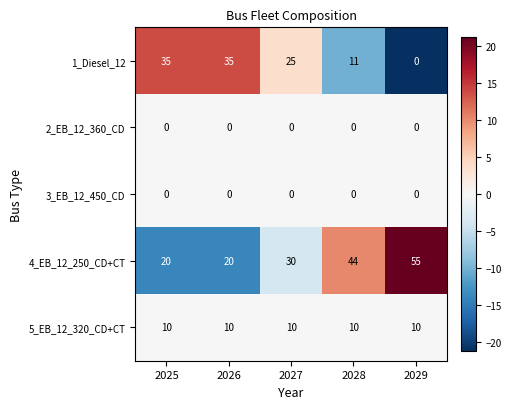

Reading left to right, extract all data points from this chart.

1_Diesel_12: 35	35	25	11	0
2_EB_12_360_CD: 0	0	0	0	0
3_EB_12_450_CD: 0	0	0	0	0
4_EB_12_250_CD+CT: 20	20	30	44	55
5_EB_12_320_CD+CT: 10	10	10	10	10